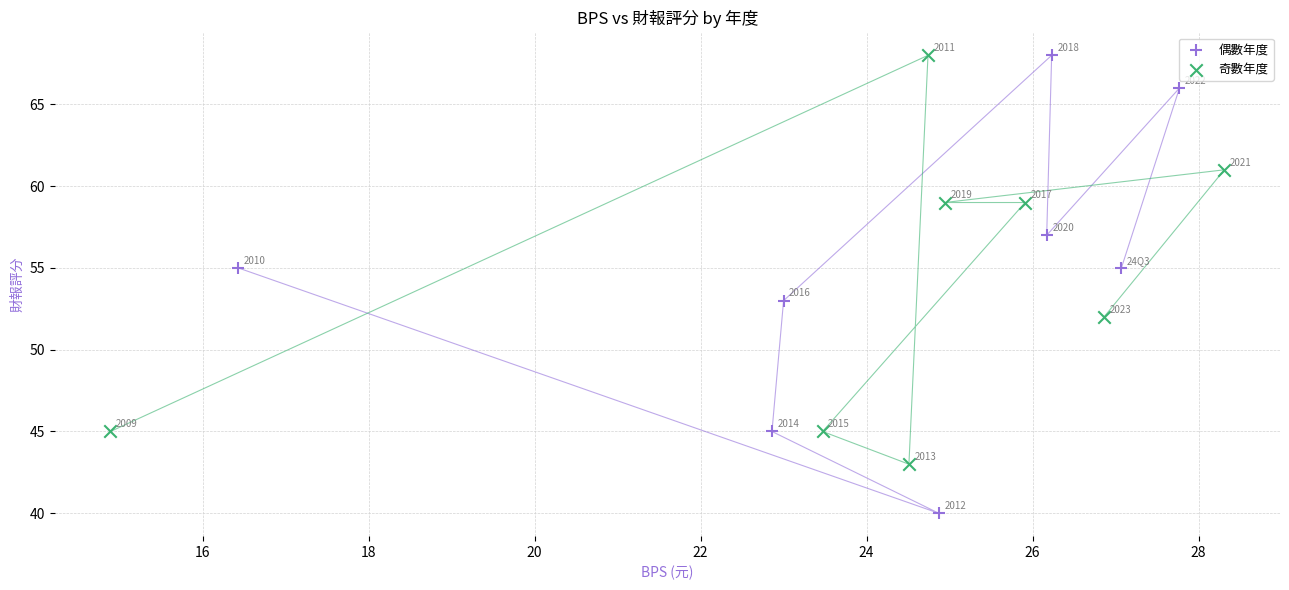

What are all the series names shown in the legend?

偶數年度, 奇數年度